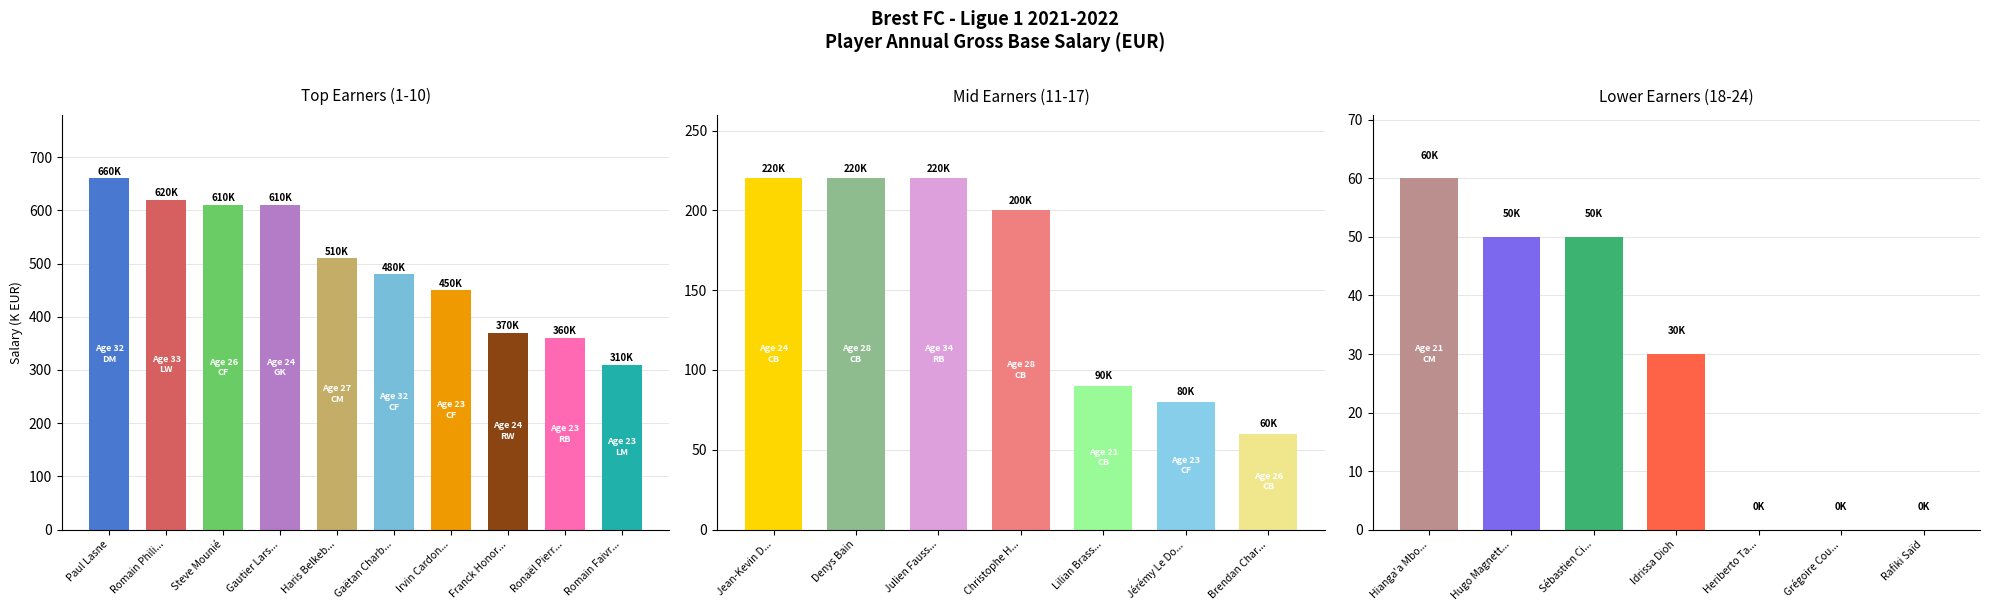

What is the difference between the second highest and second lowest values?

50